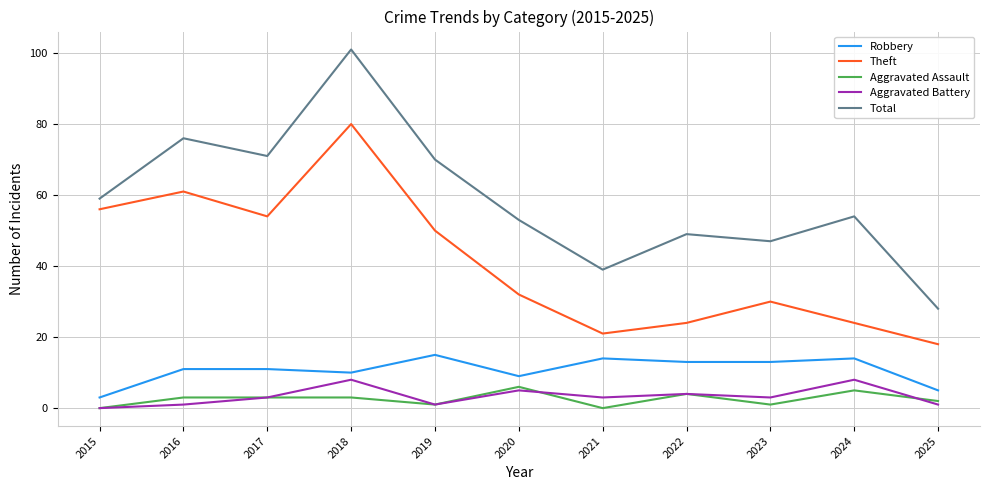

Which series has the largest total across all categories?

Total